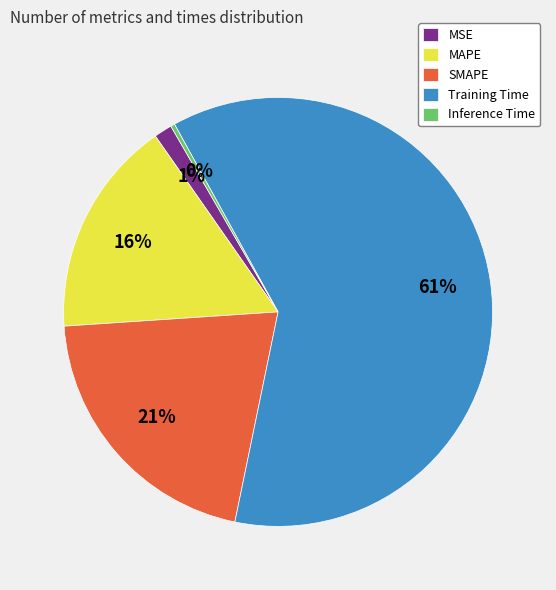

How many slices are in this pie chart?

5